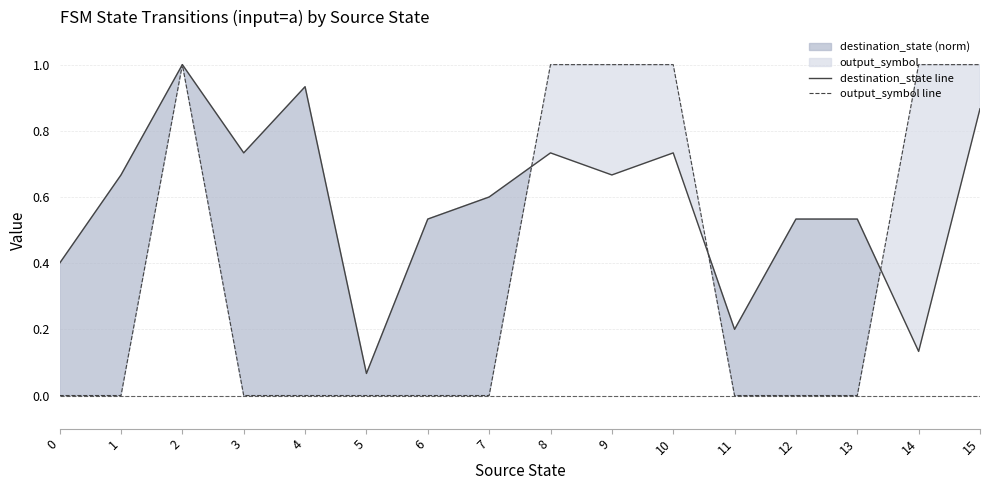

What is the maximum value shown in the chart?

1.0